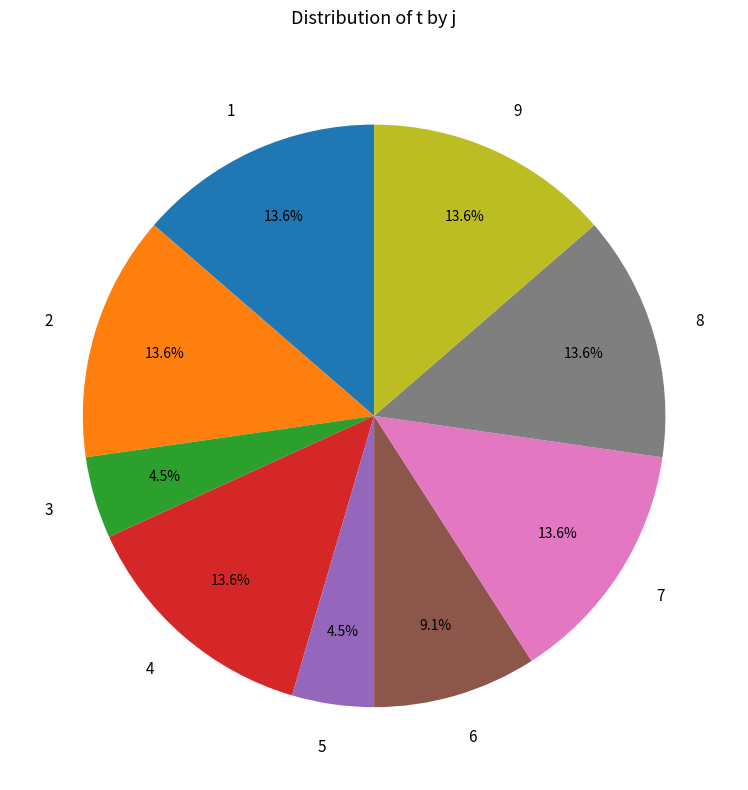

Does 5 account for over 50% of the chart?

No